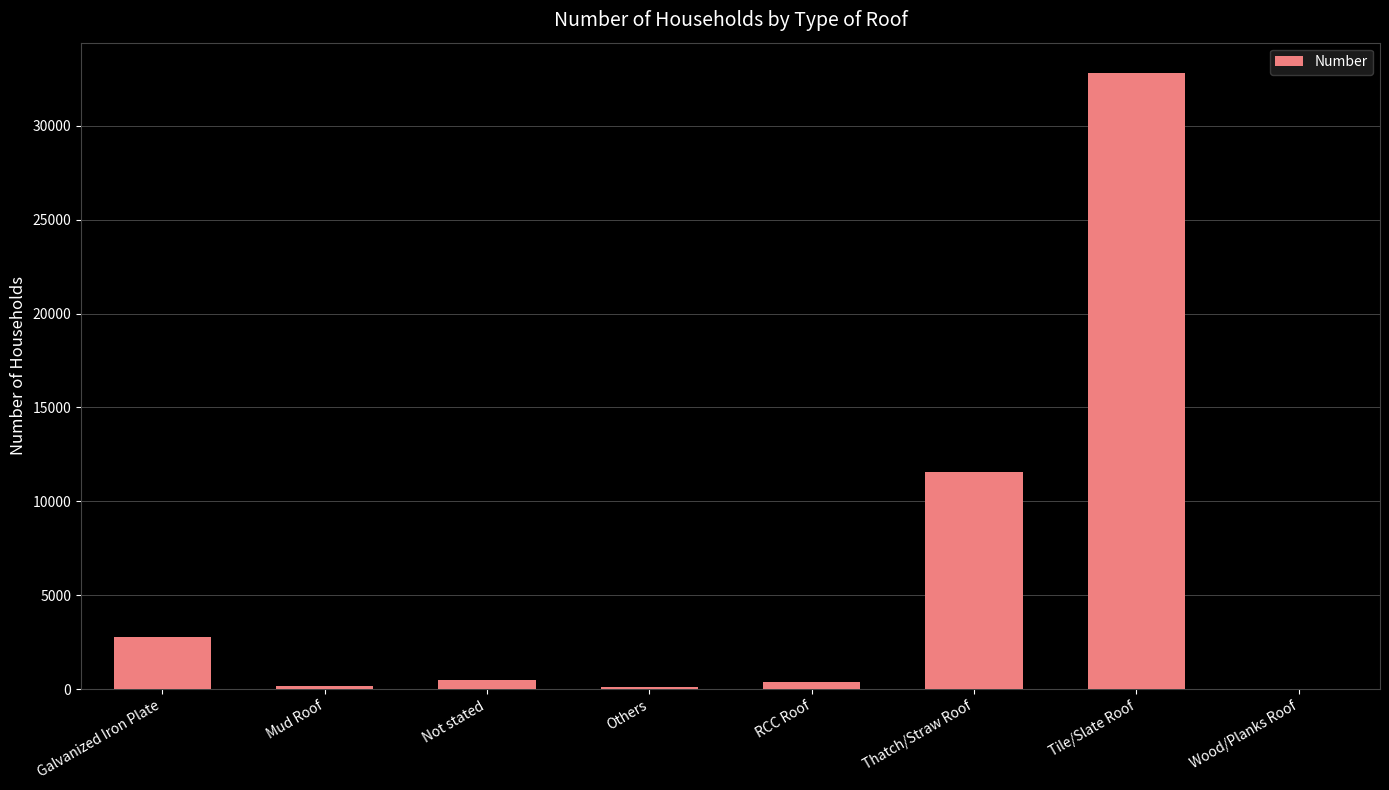

What is the difference between the values at Others and Wood/Planks Roof?

83